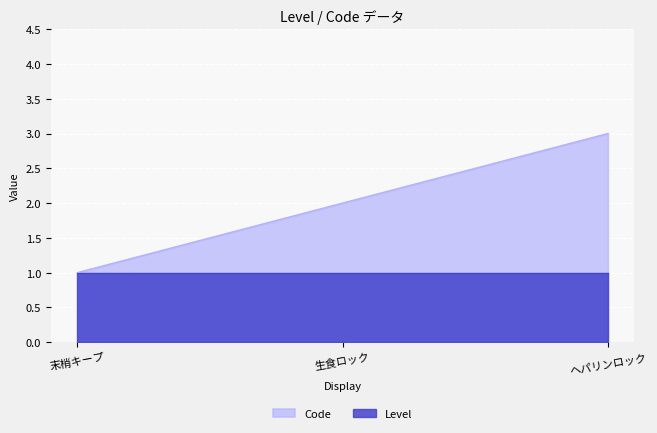

What position from the right is ヘパリンロック?

1